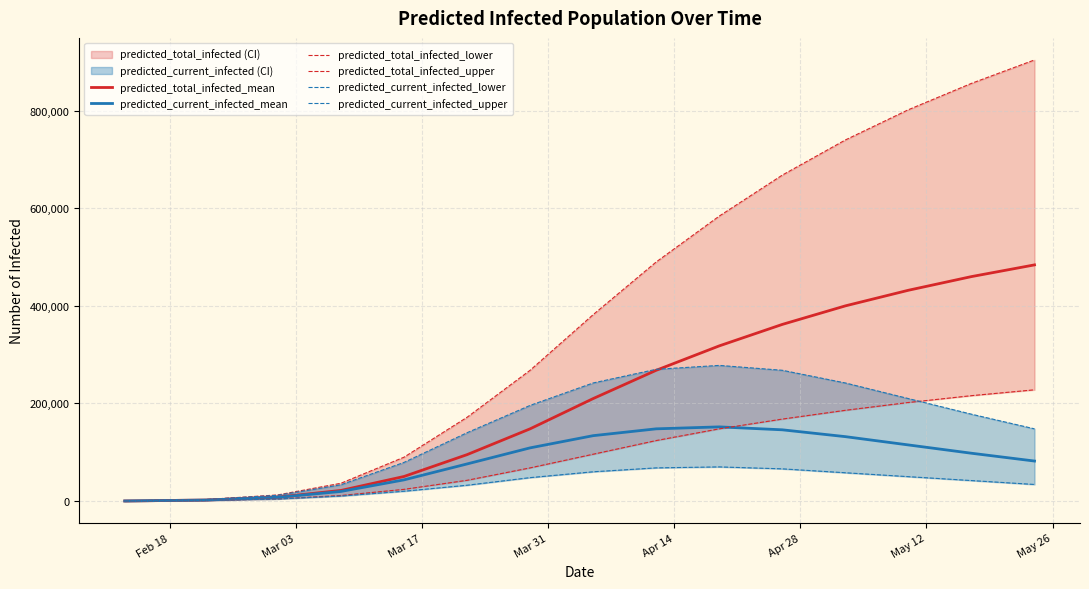

What is the sum of all predicted_current_infected_lower values?

564238